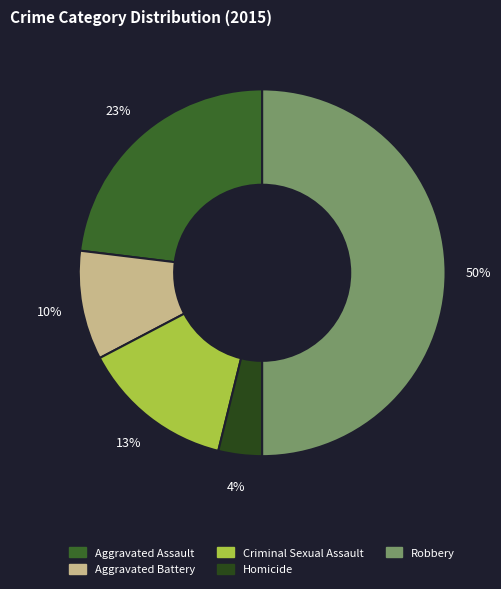

Is it true that Aggravated Battery is 10% of the pie?

True